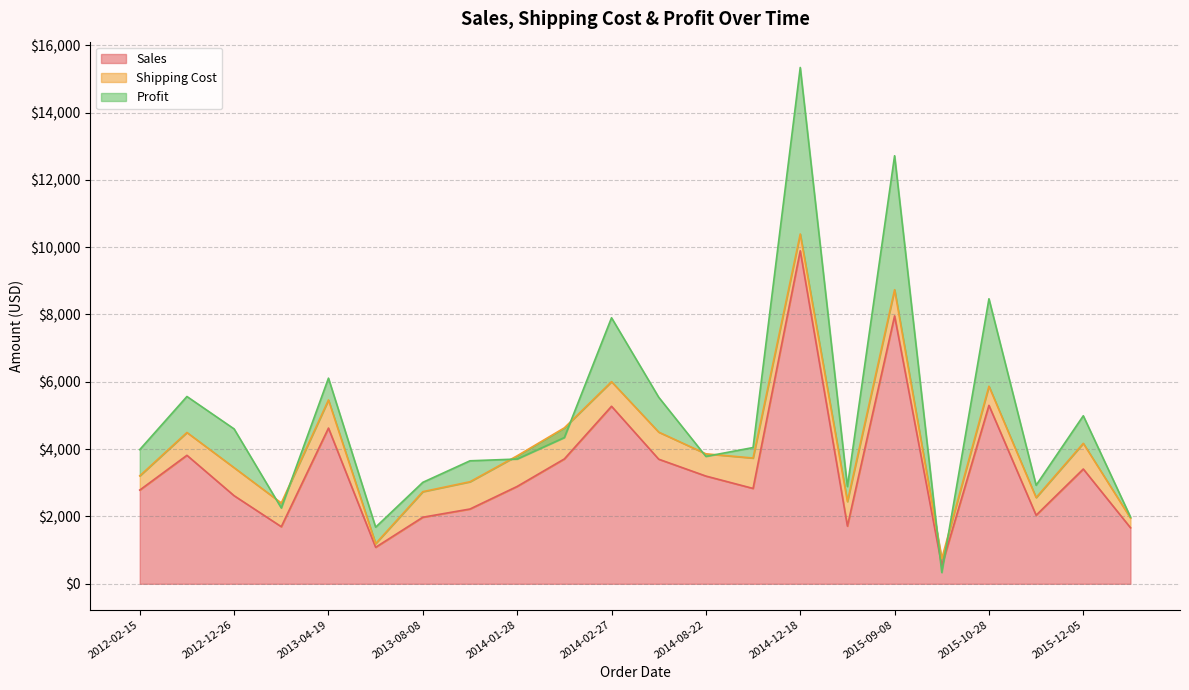

What is the total value across all series at 2013-04-19?

6109.3